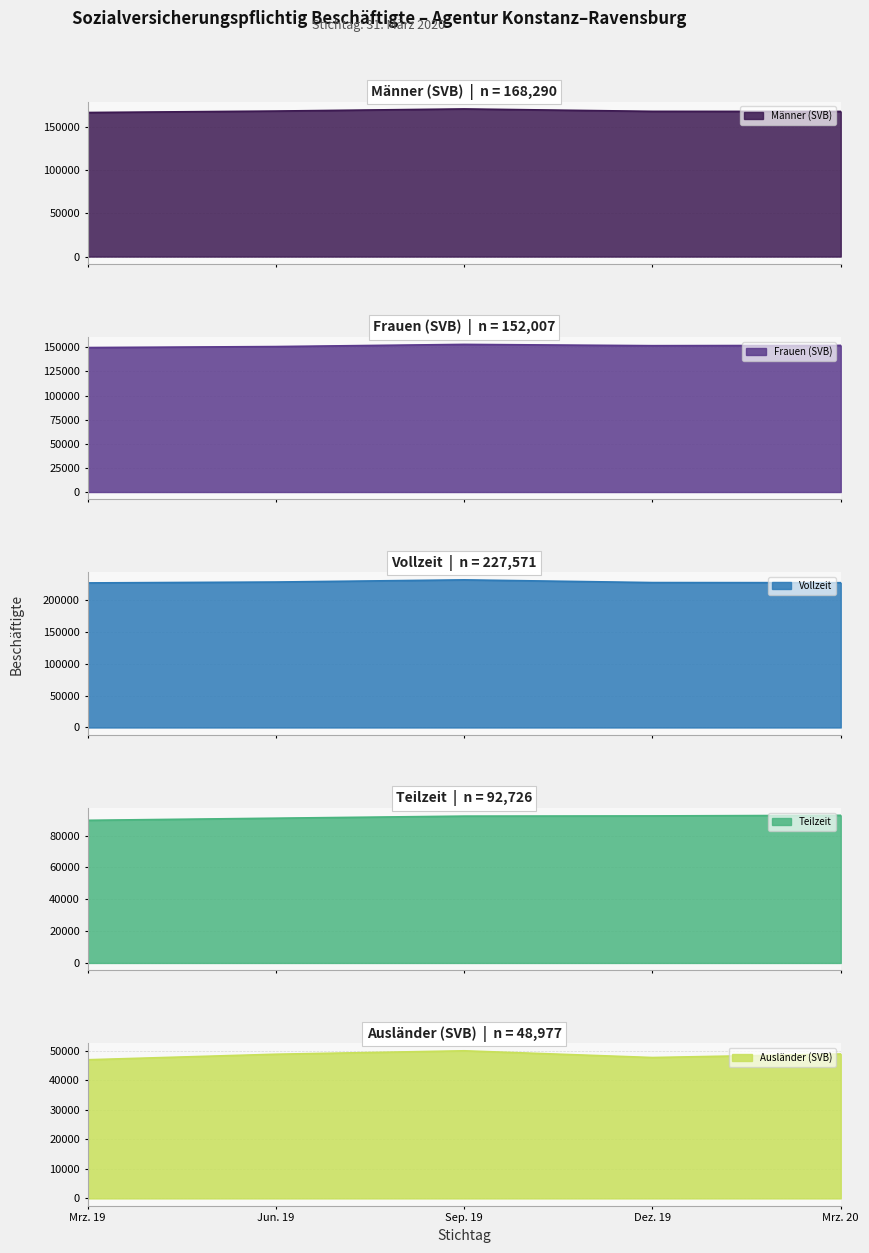

Where is Frauen (SVB) nearest to the value 151415?

Dez. 19